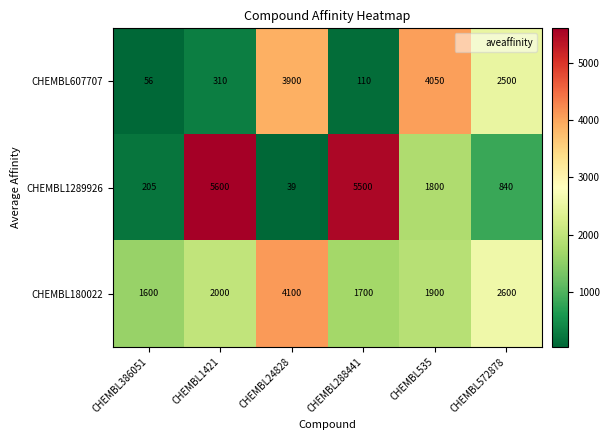

What is the minimum value shown in the chart?

39